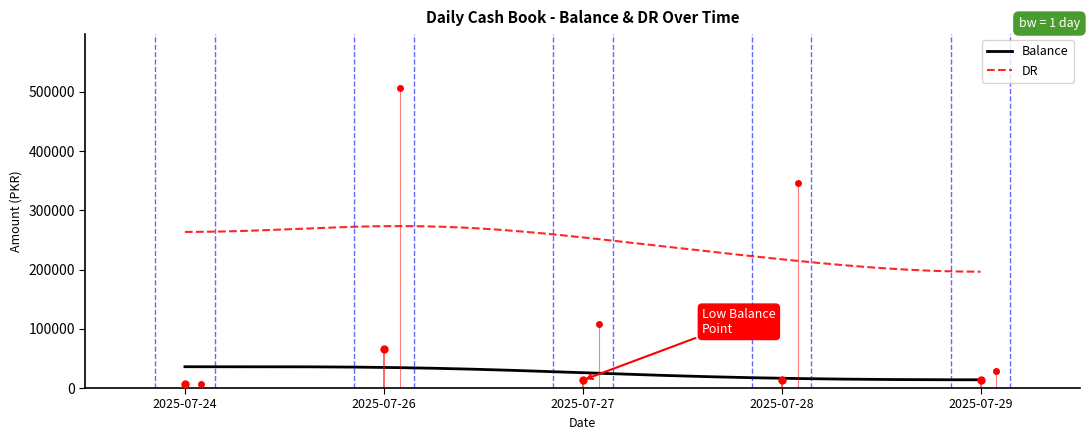

Which has a higher value, 2025-07-28 or 2025-07-26?

2025-07-26